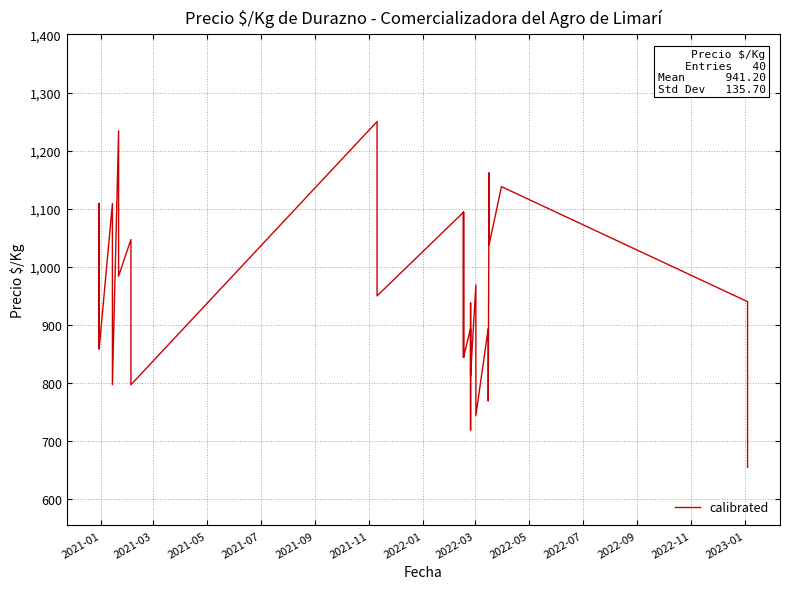

What is the value of the 24th point from the left?

894